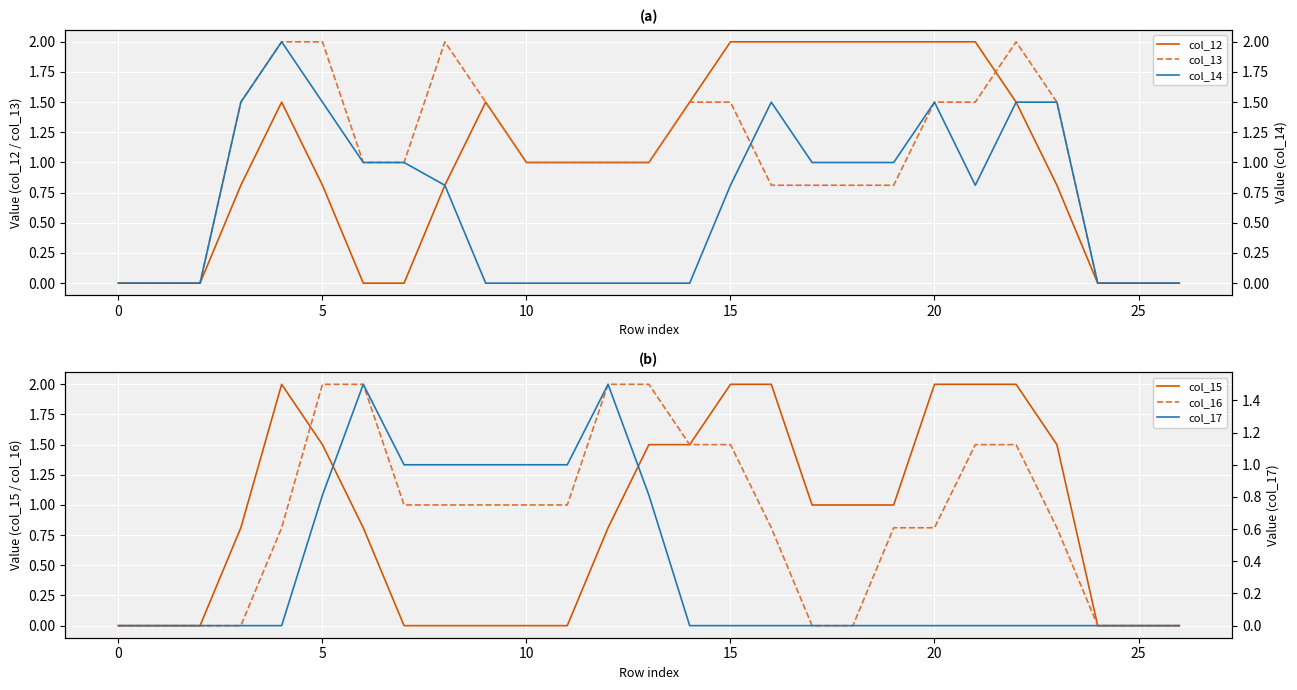

Count the number of data series in this chart.

6